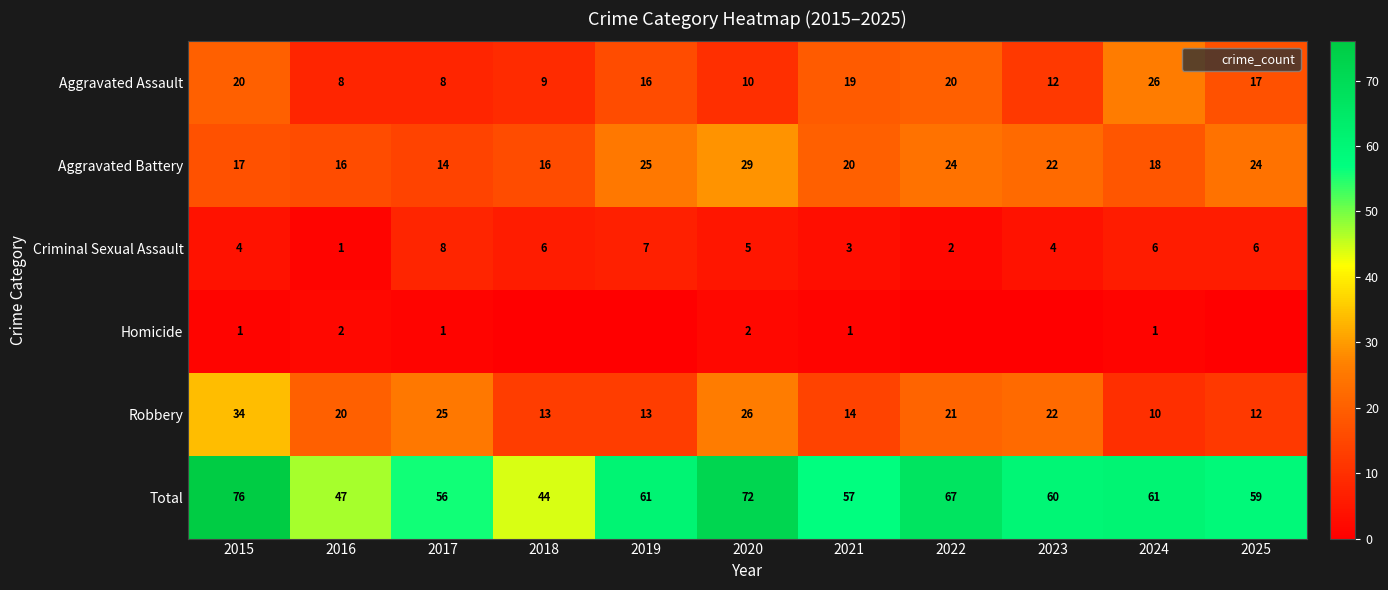

What is the average value of the Aggravated Battery series?

20